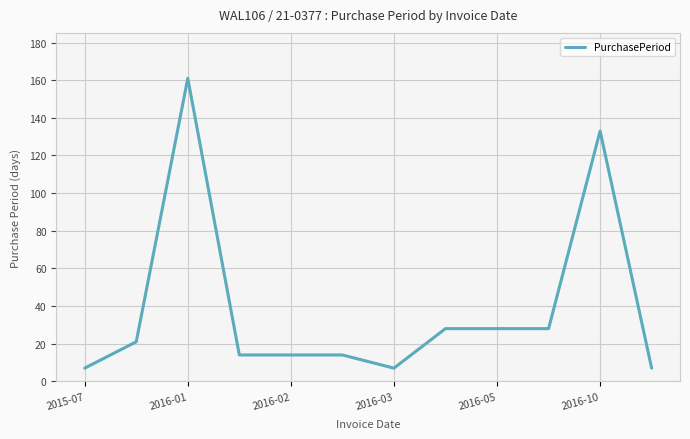

What is the greatest value displayed?

161